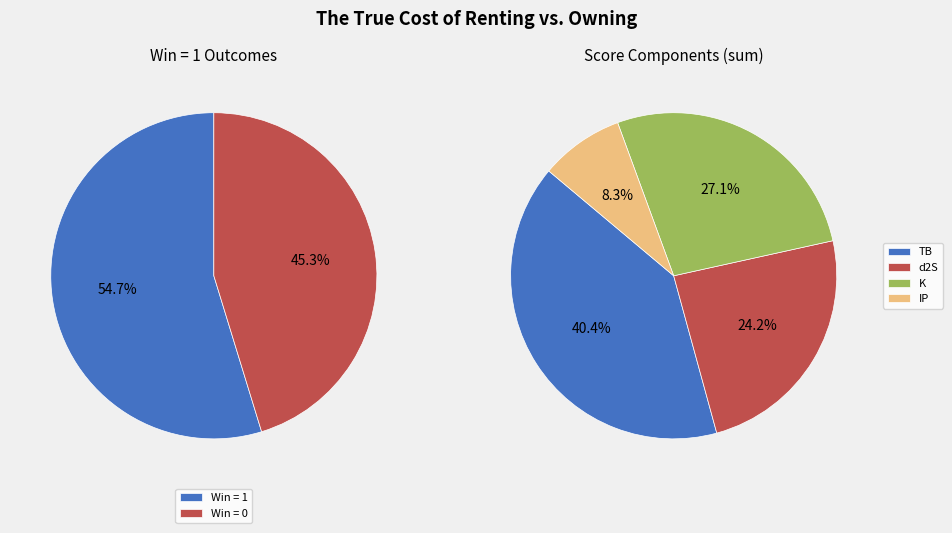

Is the sum of TB and 6 greater than half?

No